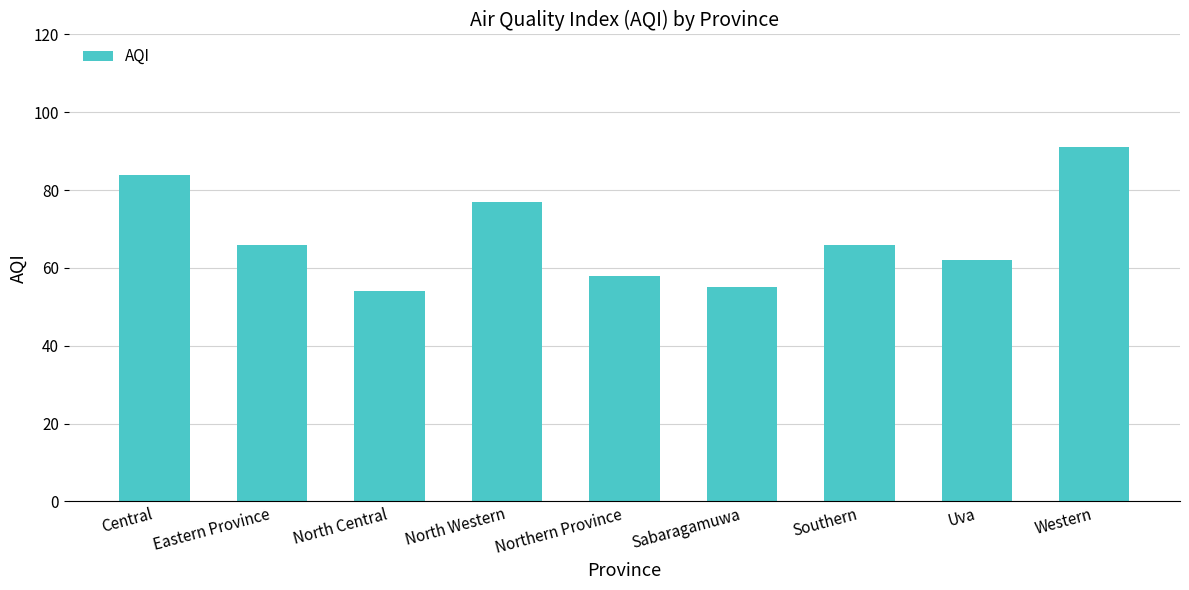

At which label does the data first exceed 66?

Central